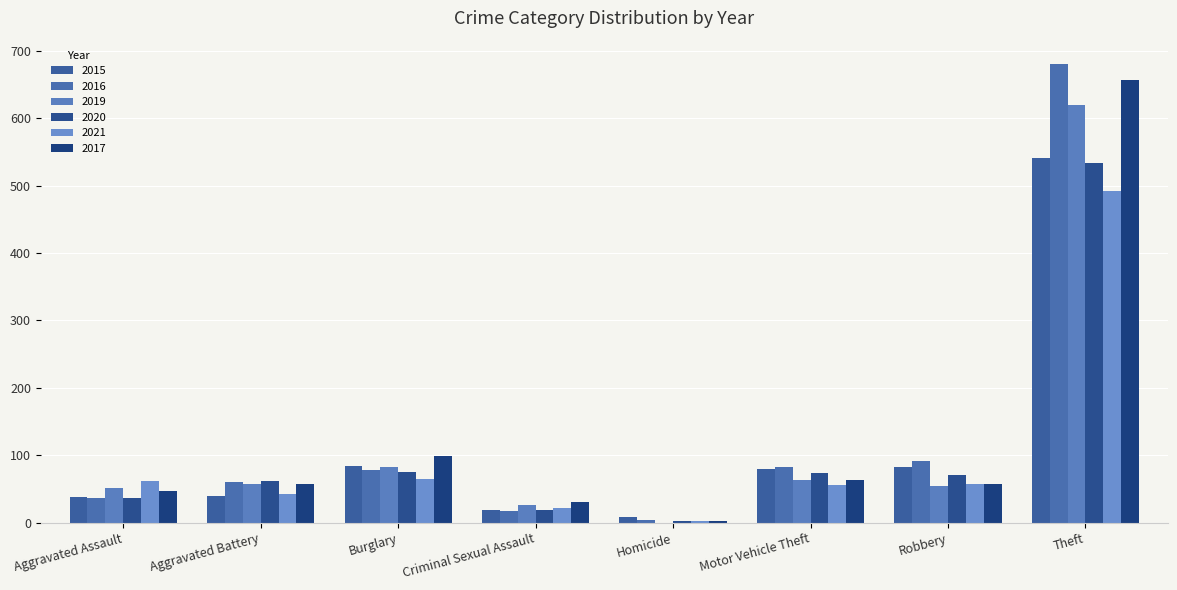

What is the minimum value for 2020?

2